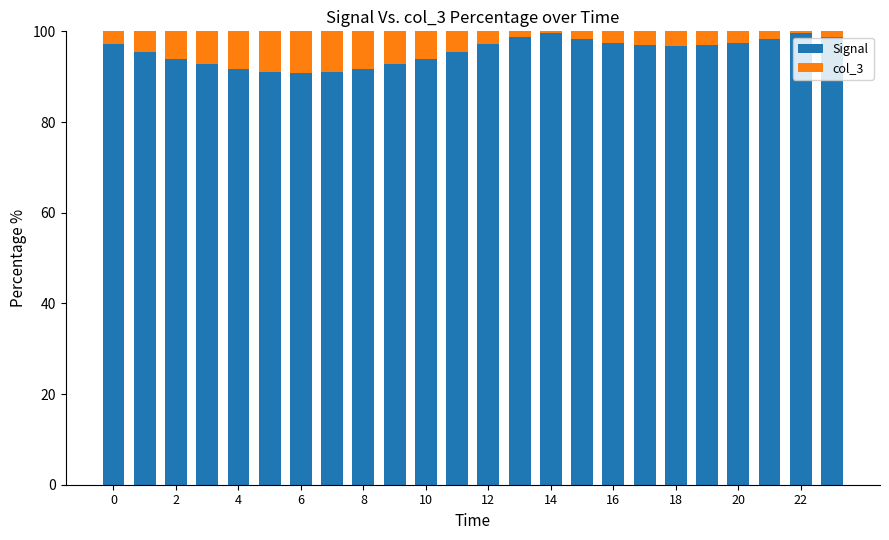

What is the minimum value for Signal?

90.8